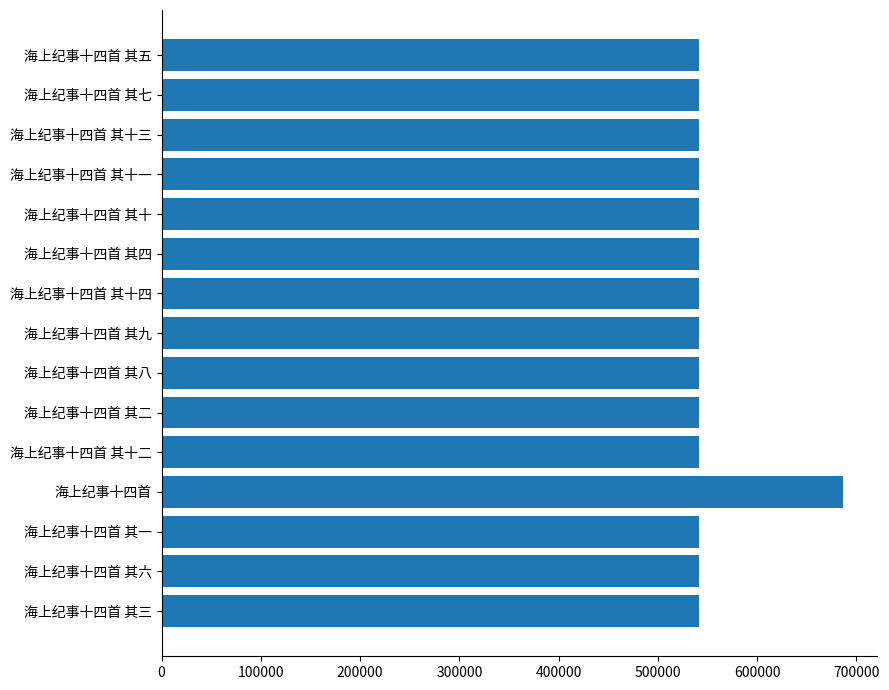

How many bars are there in total?

15